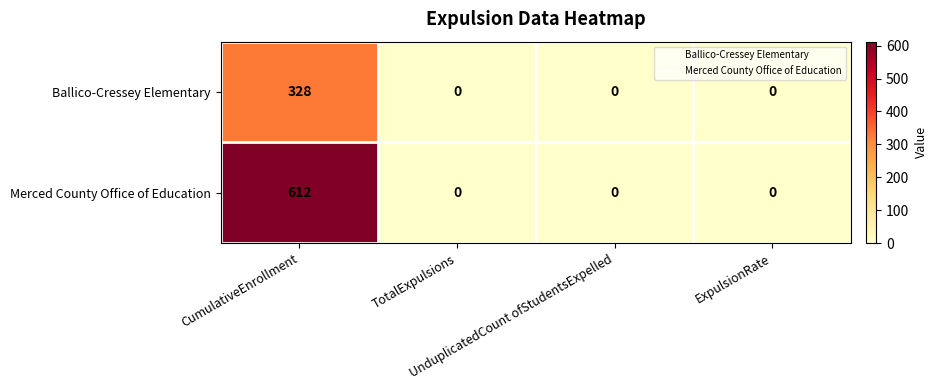

What is the average value of the Merced County Office of Education series?

153